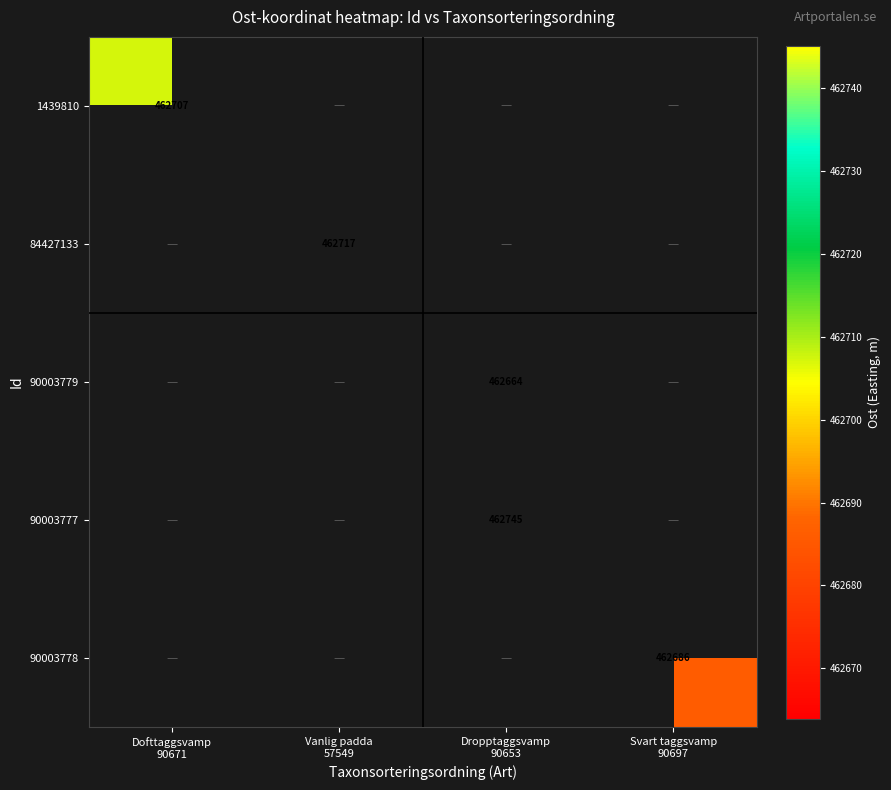

How many positive values does the 90003777 series have?

1